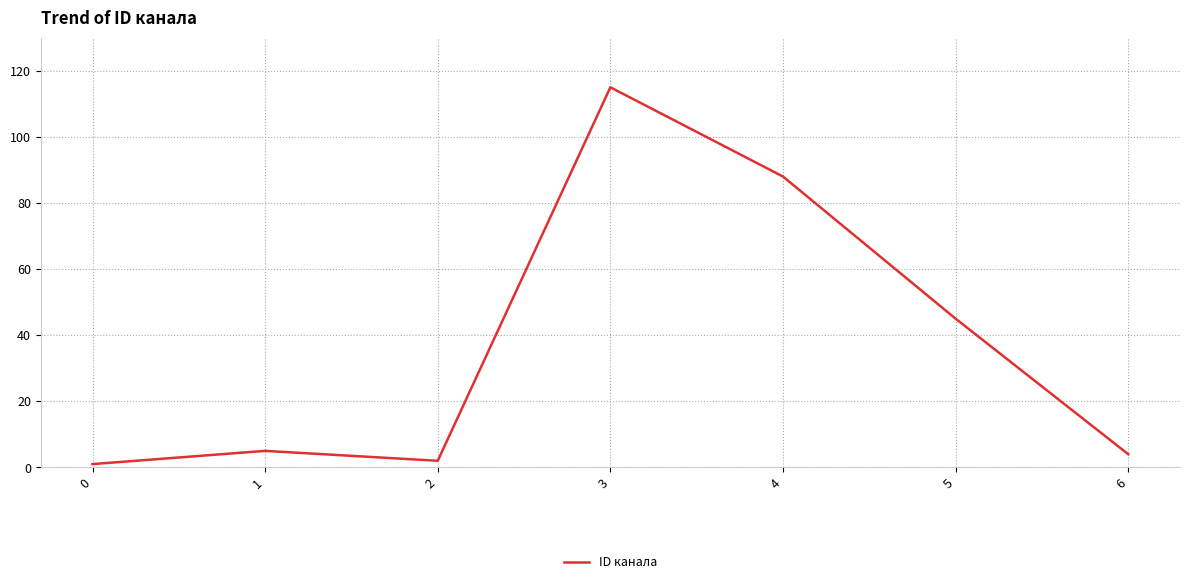

Reading left to right, transcribe all the data shown in this chart.

0=1	1=5	2=2	3=115	4=88	5=45	6=4